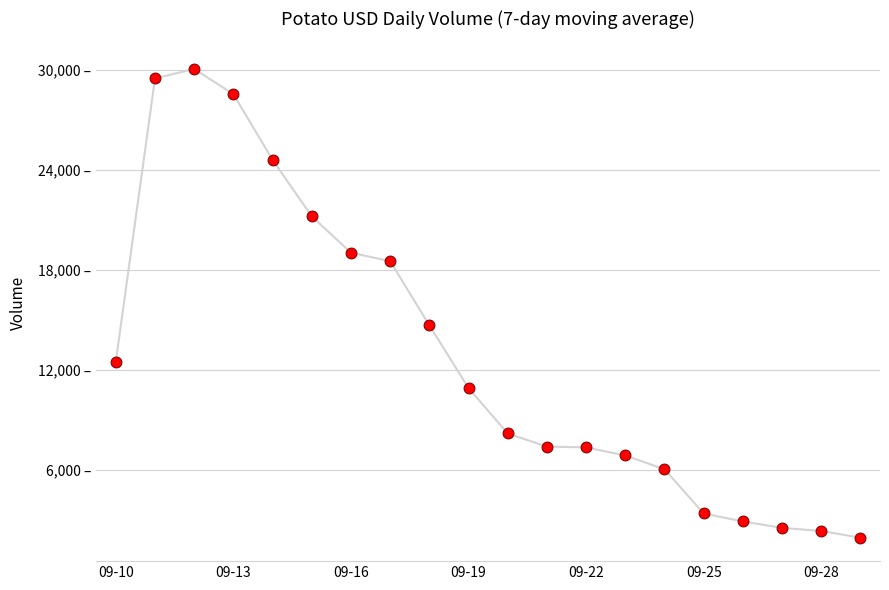

Does the chart have visible grid lines?

Yes